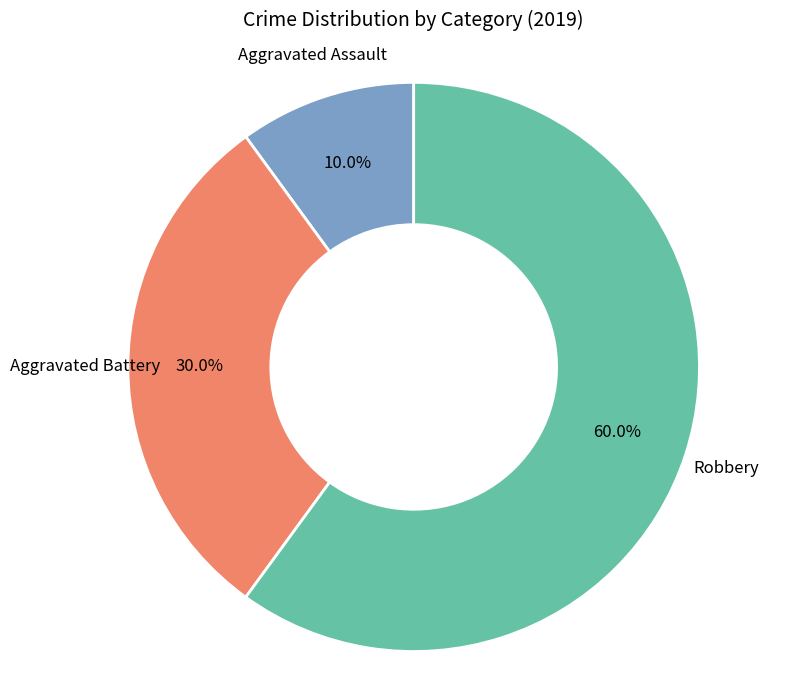

Is there a majority slice in this chart?

Yes